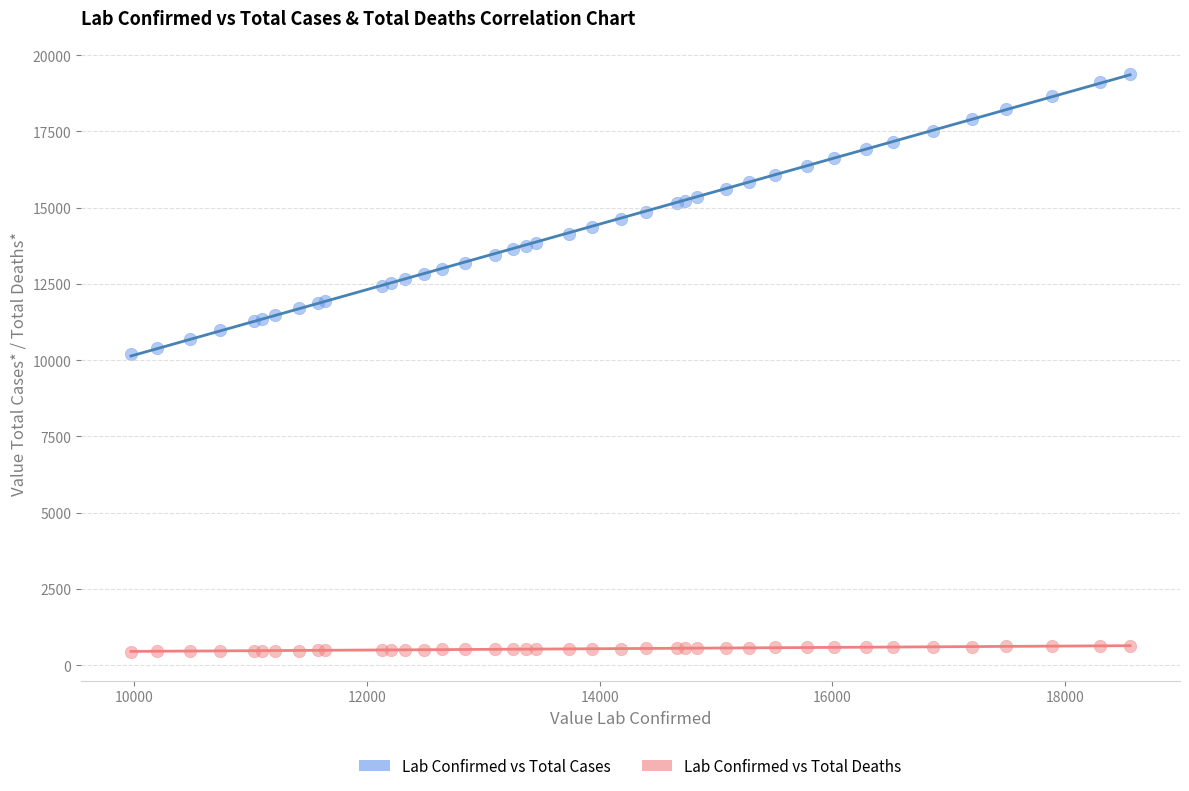

Which series reaches the maximum Y coordinate?

Lab Confirmed vs Total Cases